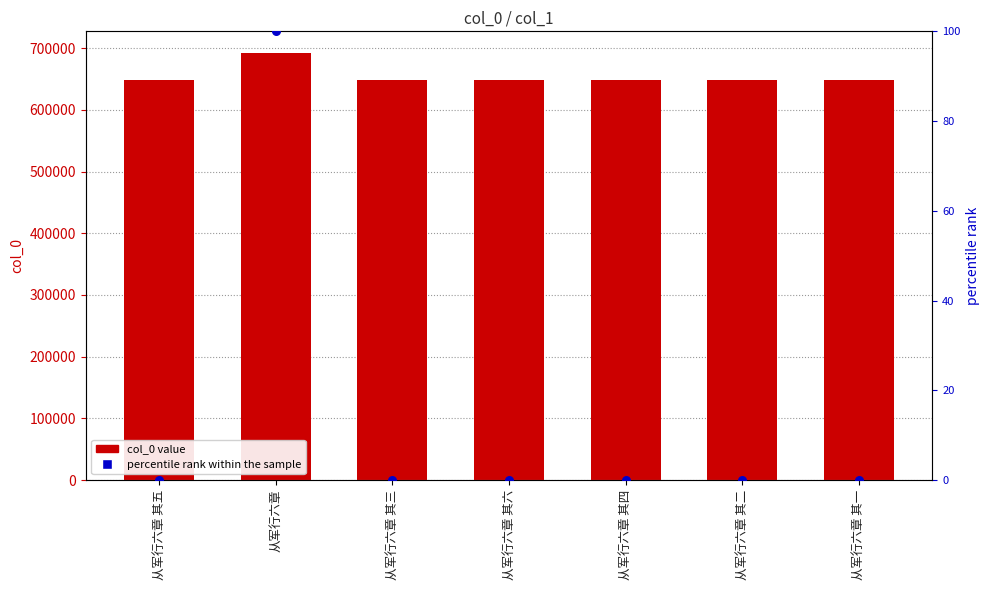

What is the total value across all series at 从军行六章 其四?

648070.0